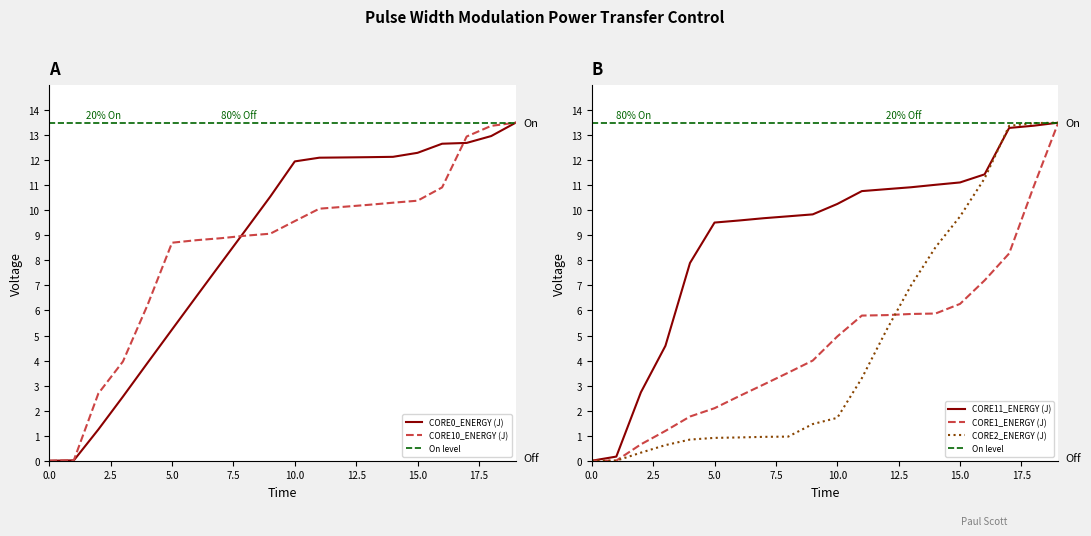

Is it true that CORE2_ENERGY (J) equals 0.5 at 8?

False